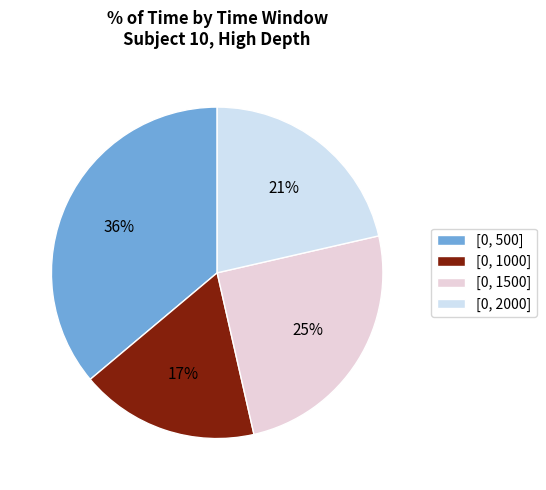

True or false: [0, 2000] accounts for 21% of the total.

True